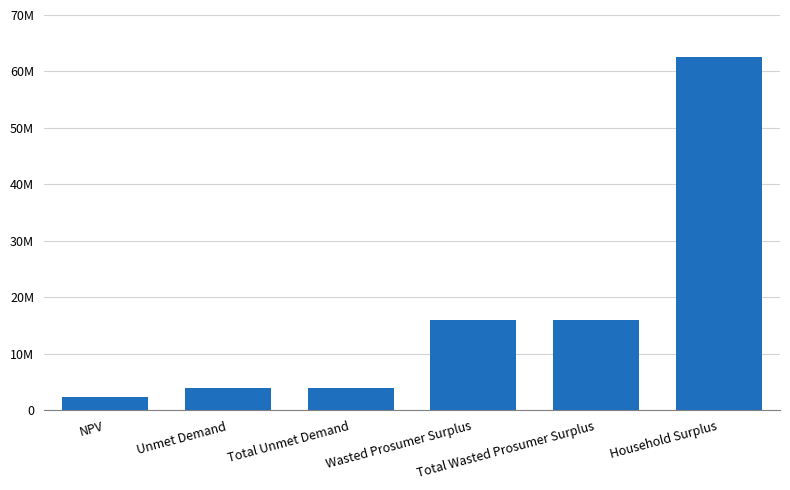

Does the chart contain any negative values?

No